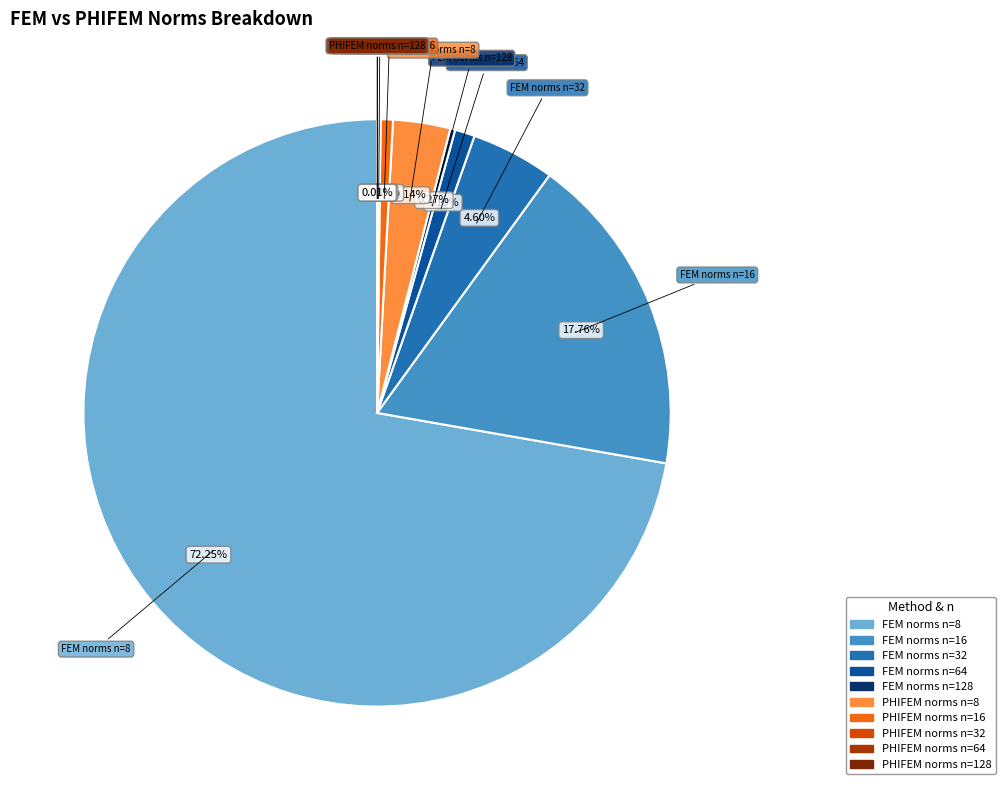

Is it true that PHIFEM norms n=8 is 3% of the pie?

True